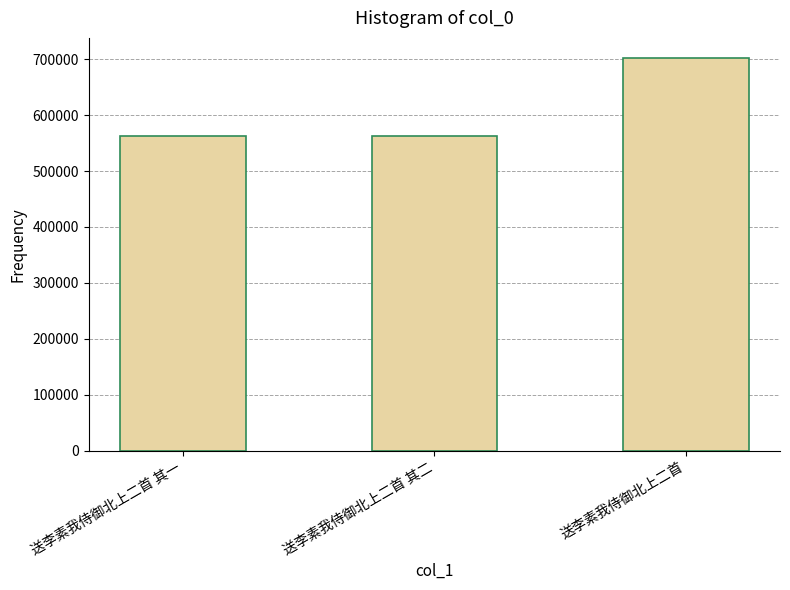

True or false: the data shows 747855 at 送李素我侍御北上二首 其一.

False